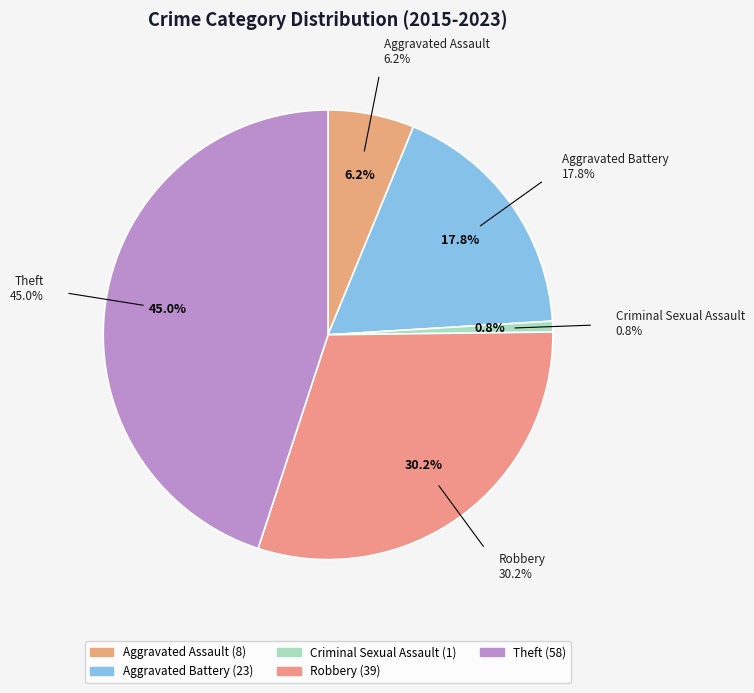

What percentage is the Criminal Sexual Assault slice, to the nearest percent?

1%